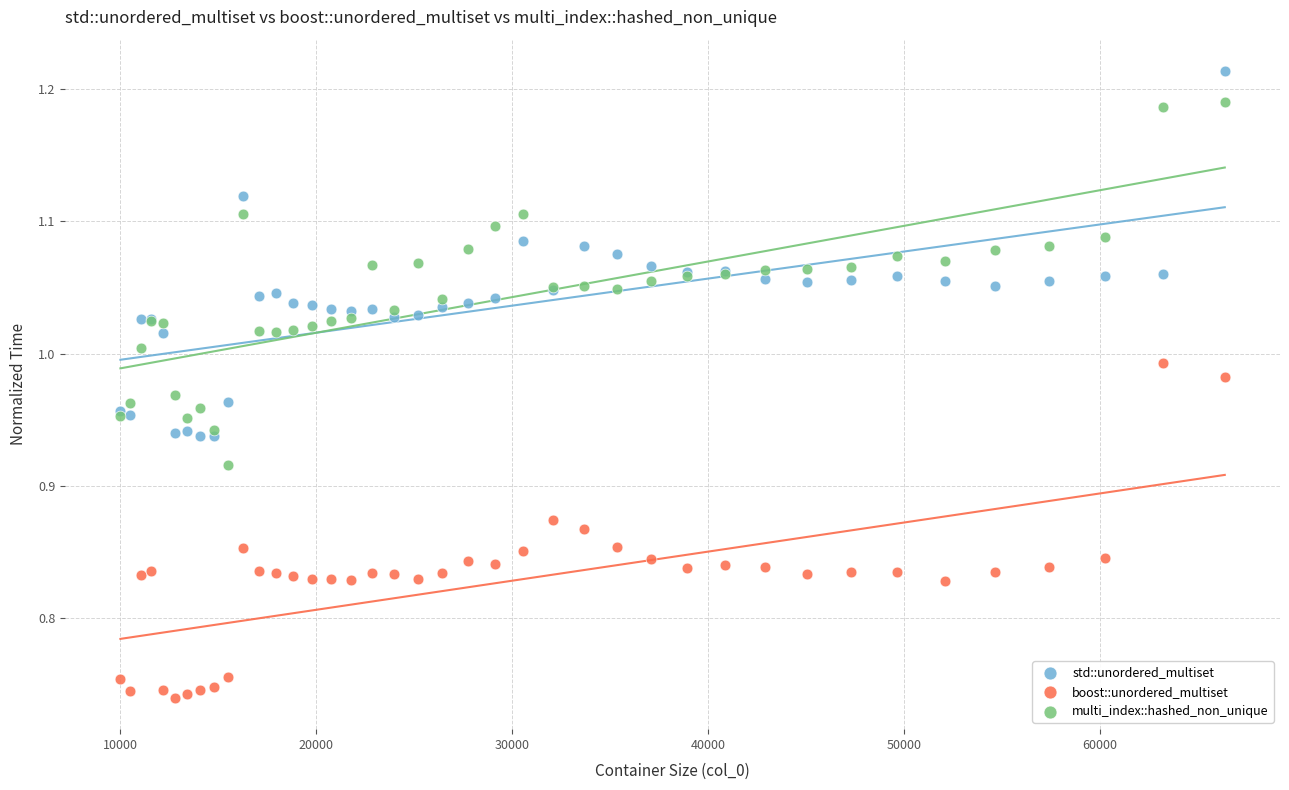

Which series contains the lowest Y value?

boost::unordered_multiset